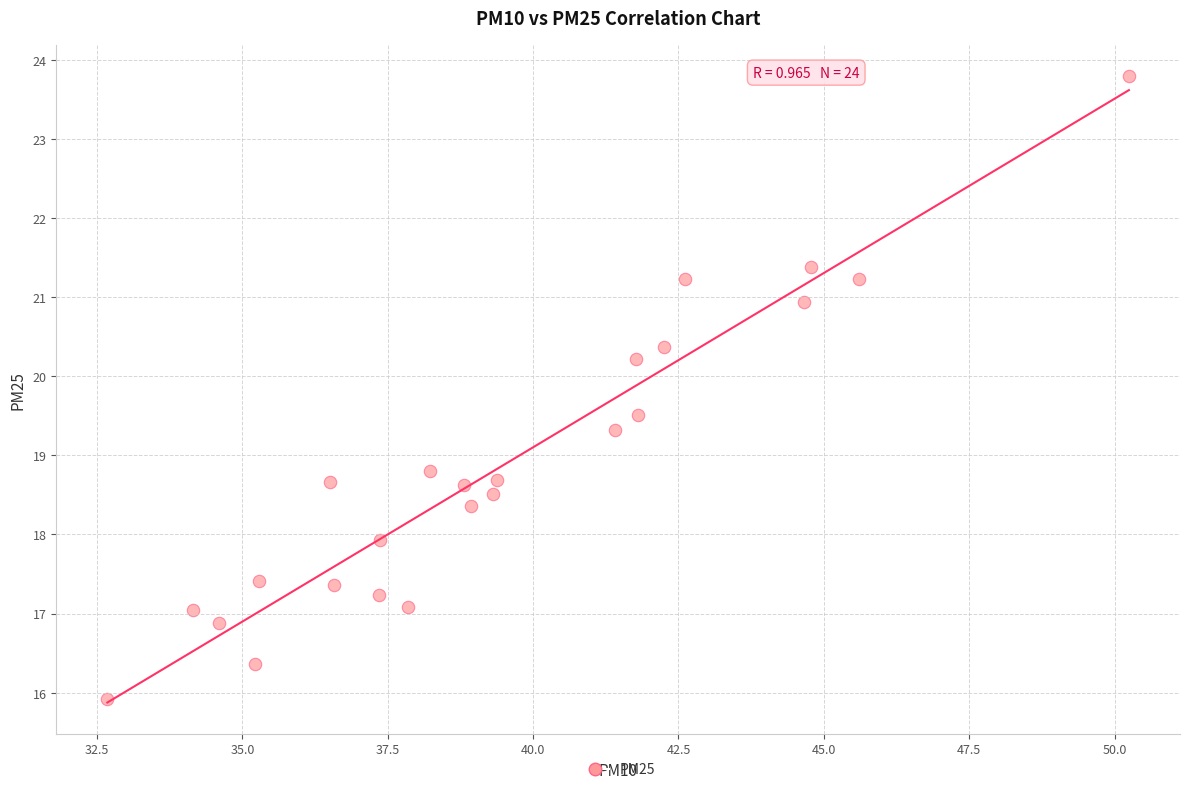

What is the range of X values (max minus min)?

17.6